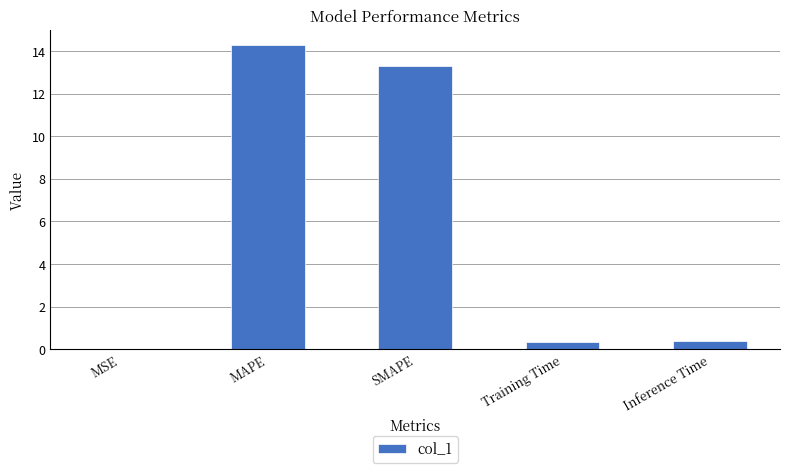

What is the change in value from MAPE to SMAPE?

-0.9